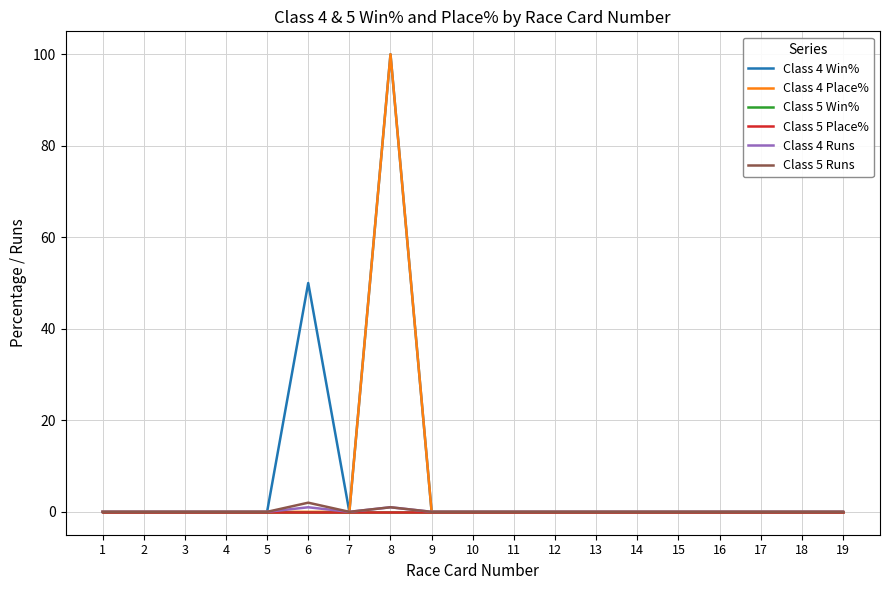

Does the chart display data point markers on the line(s)?

No